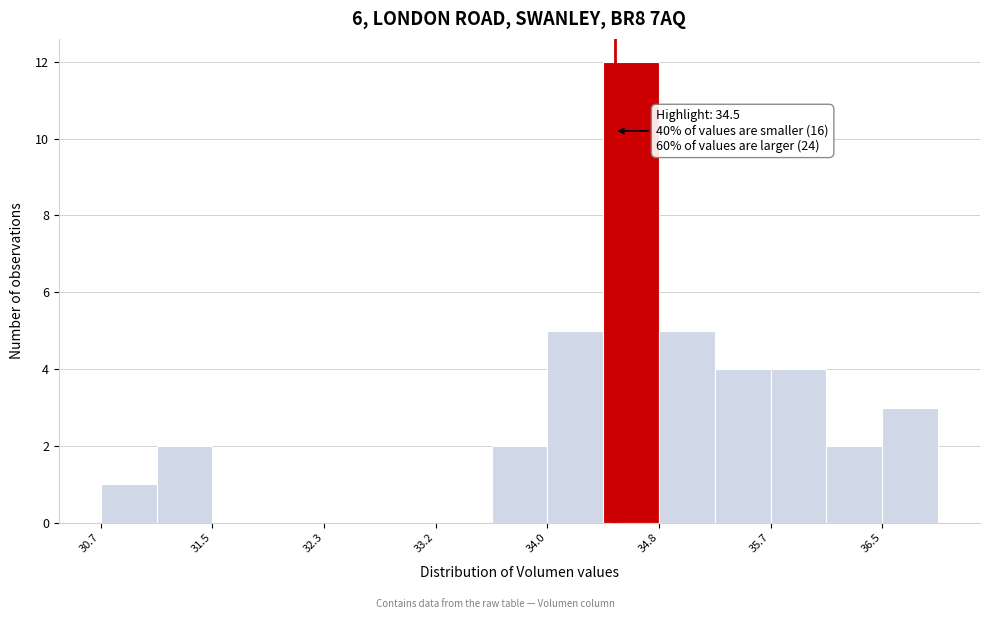

Which range on the x-axis has the tallest bar?

34.4 to 34.8